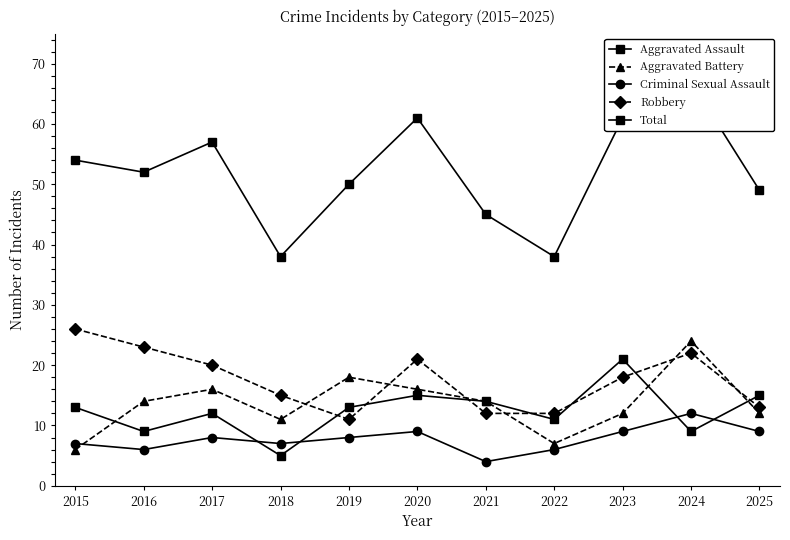

True or false: Criminal Sexual Assault has more than 2 points higher than both neighbors.

True